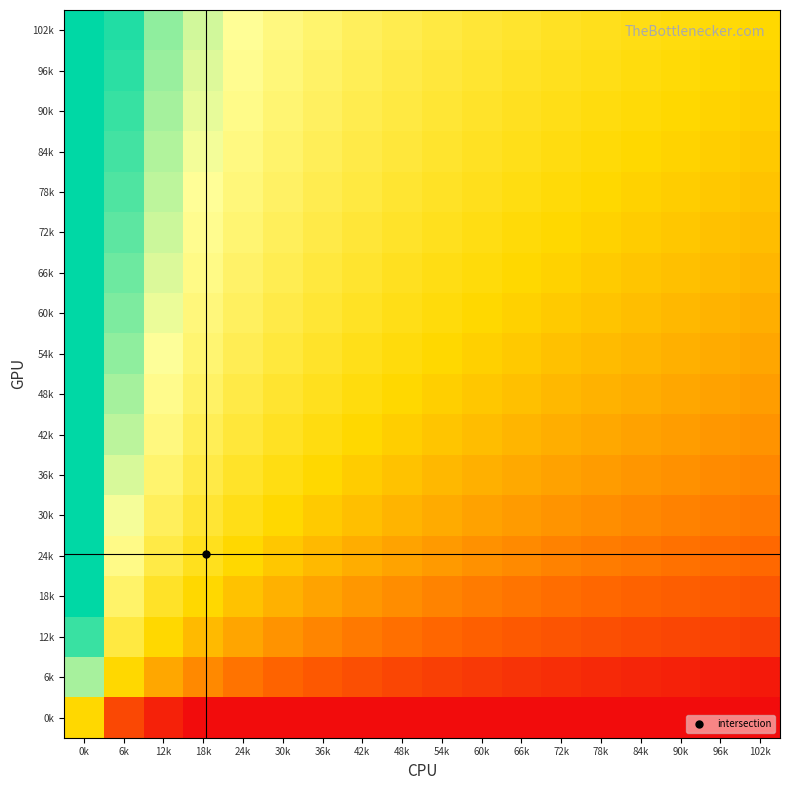

What is the total value across all series at 60k?

757.4